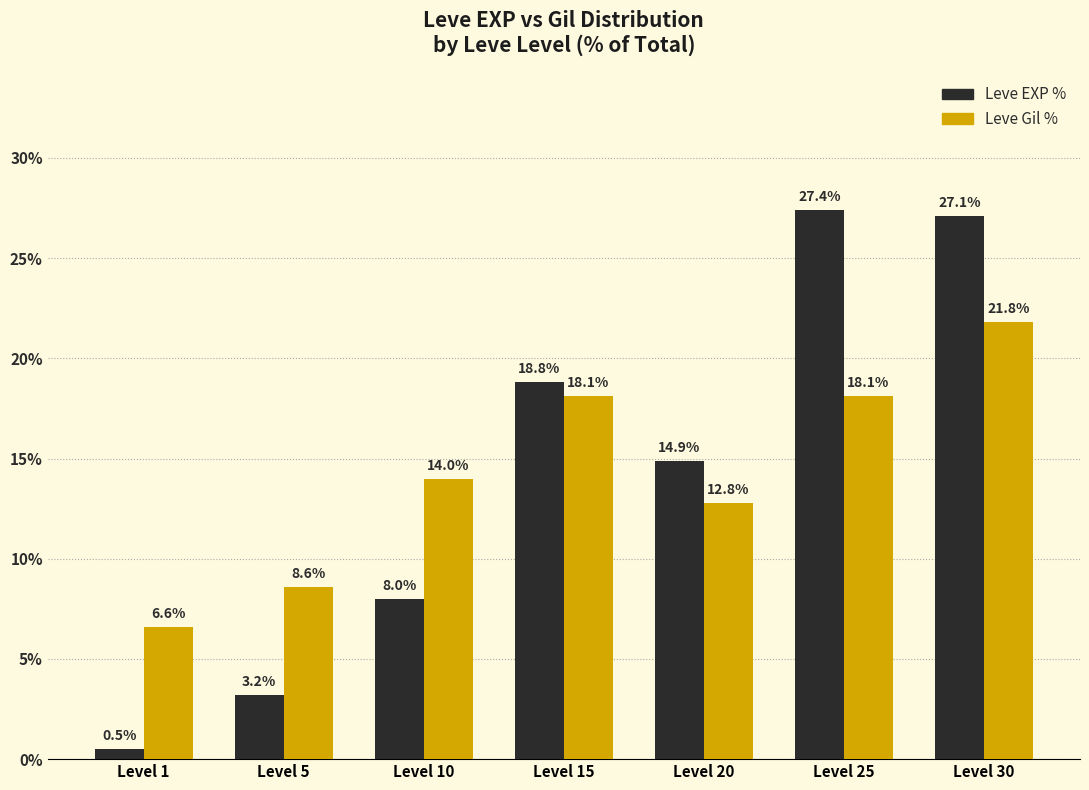

What is the spread (max minus min) of values at Level 25?

9.3